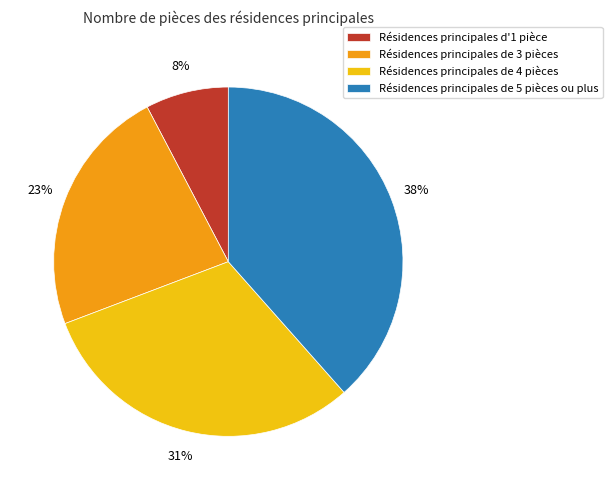

To the nearest percent, what is the average slice percentage?

25%